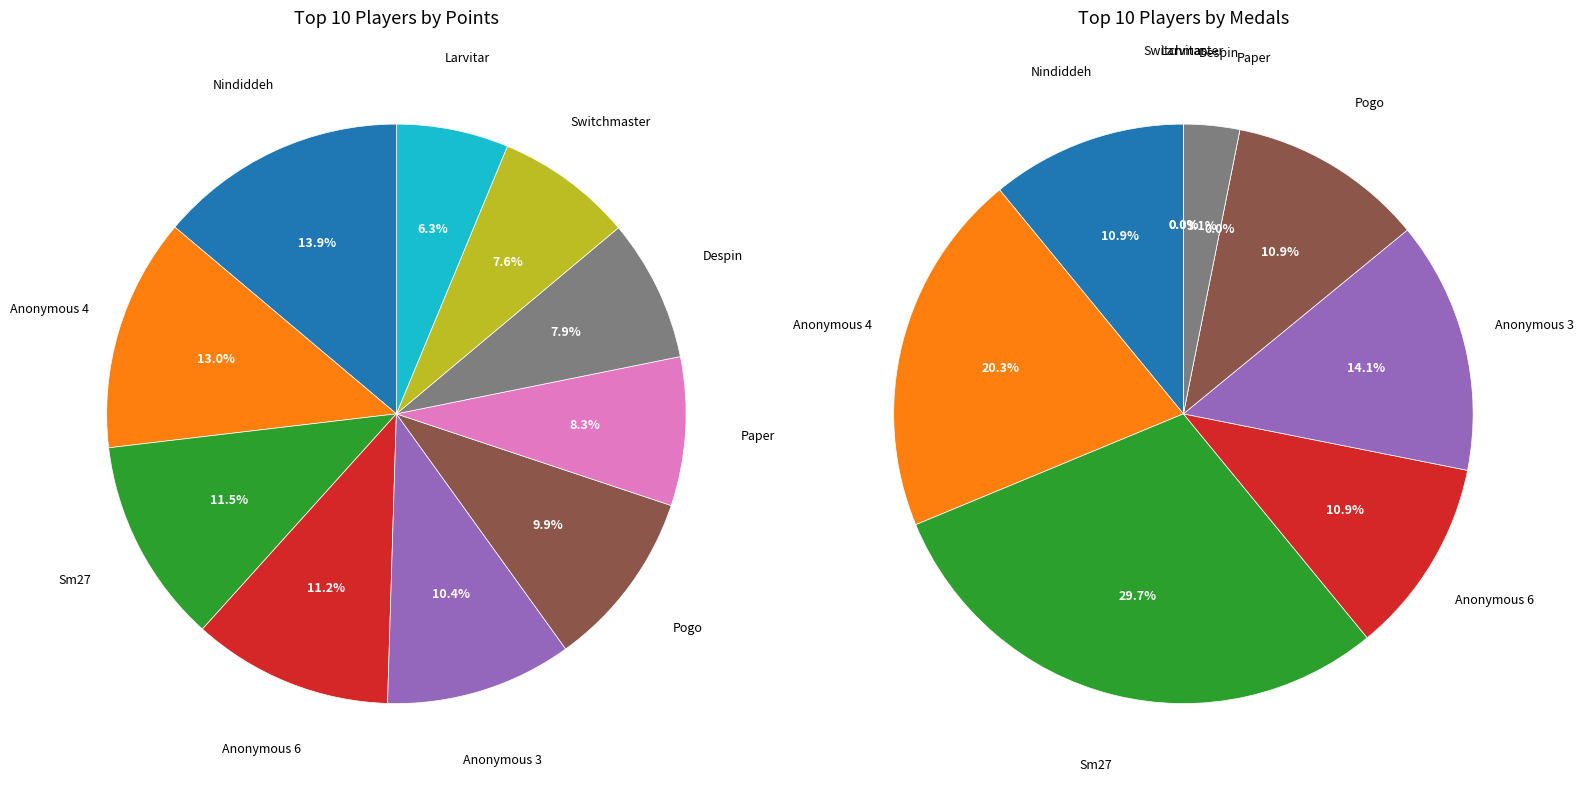

Does Pogo account for over 50% of the chart?

No